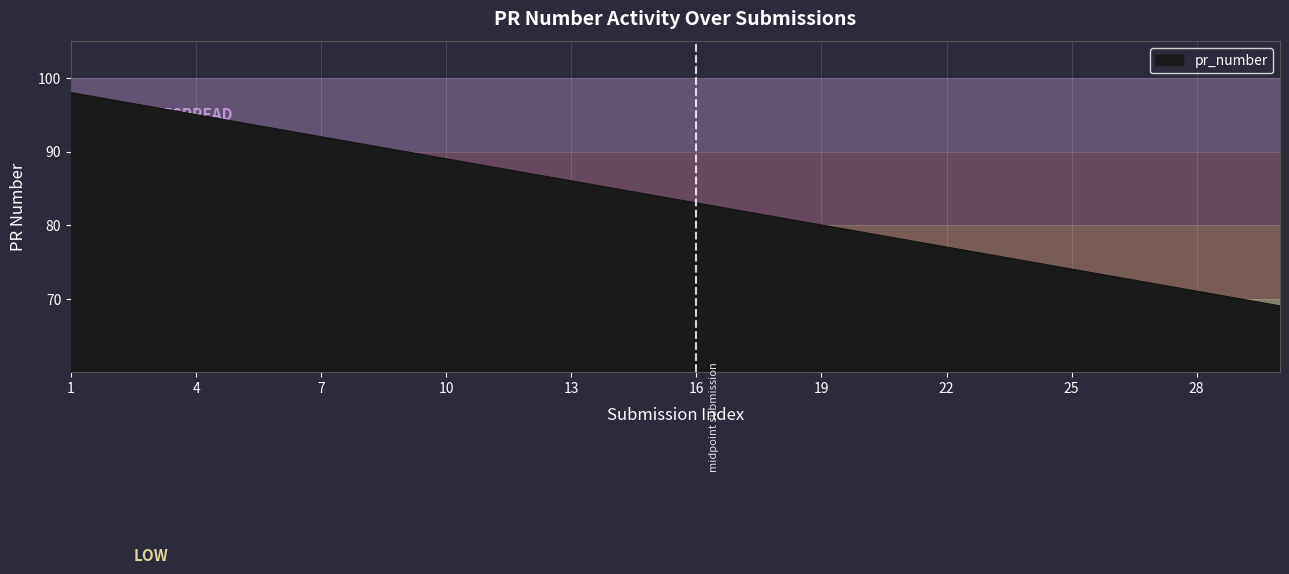

What is the smallest value displayed?

69